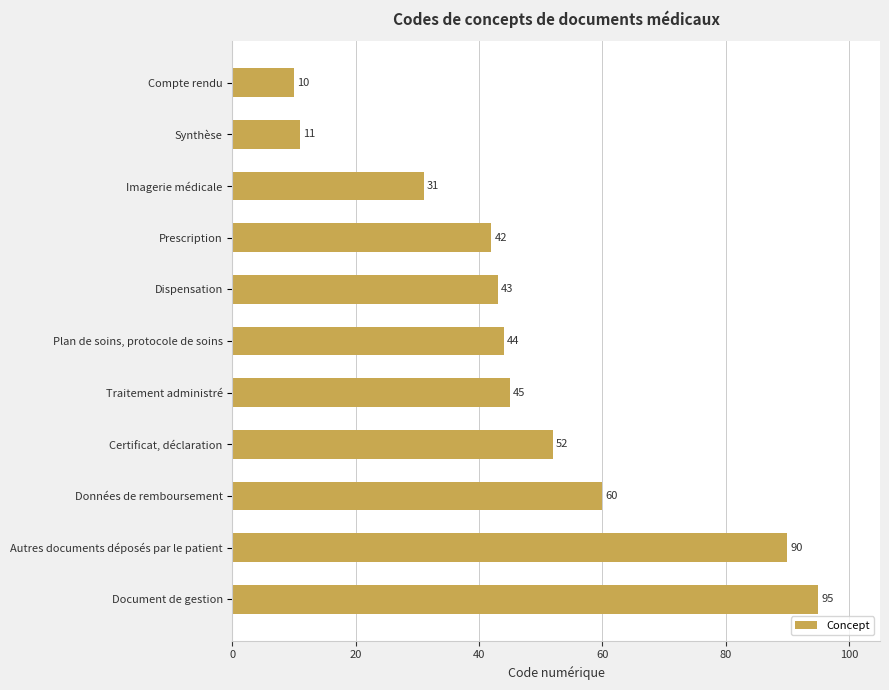

What is the label of the 6th bar from the top?

Plan de soins, protocole de soins